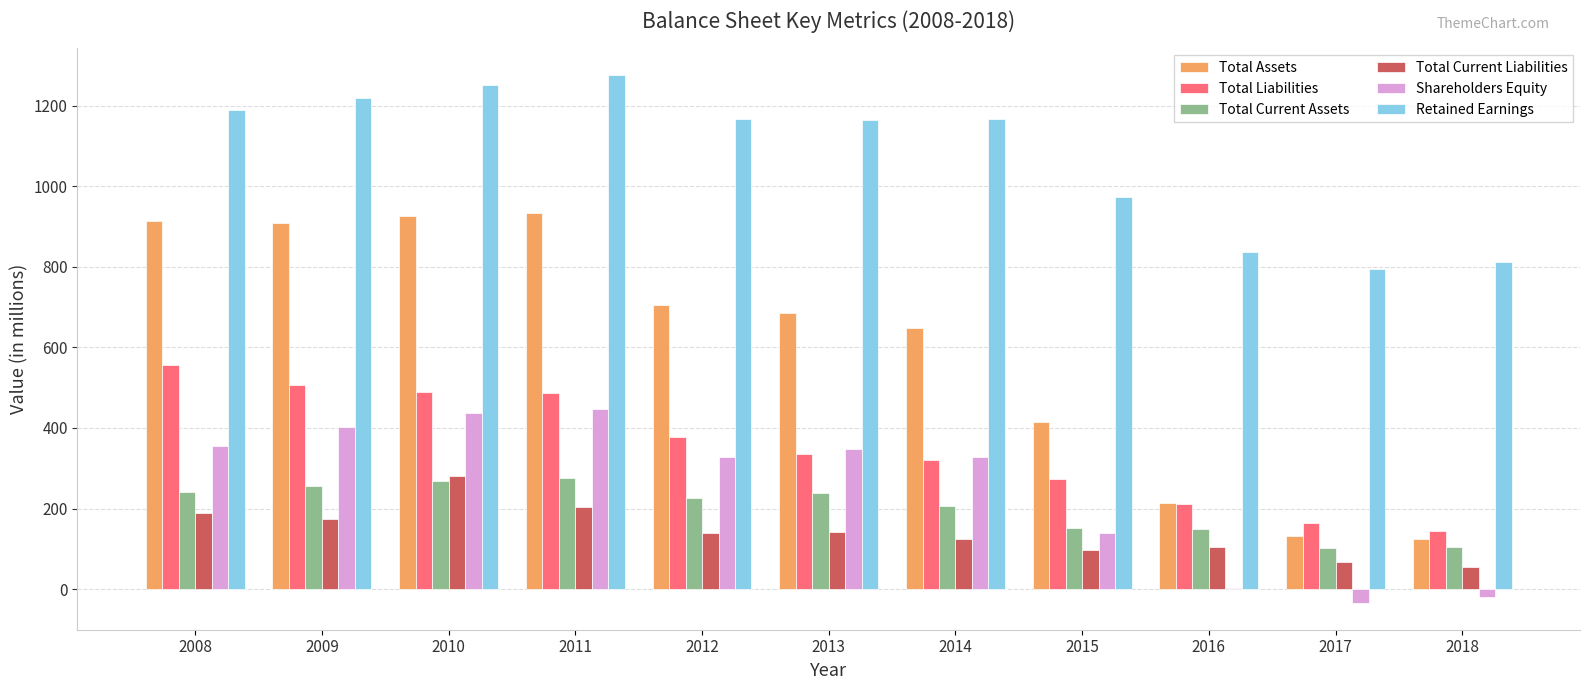

How many data points does each series have?

11